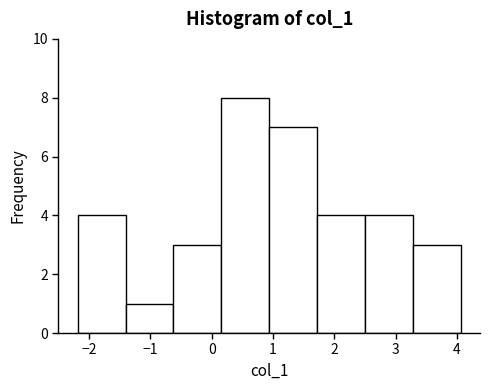

Reading left to right, transcribe this chart: for each bar, give the range it covers on the x-axis and its height. Neither the bar edges nor the heights are printed on the chart, so give them approximately, as read against the axes.

-2.2 to -1.4: 4
-1.4 to -0.6: 1
-0.6 to 0.2: 3
0.2 to 0.9: 8
0.9 to 1.7: 7
1.7 to 2.5: 4
2.5 to 3.3: 4
3.3 to 4.1: 3